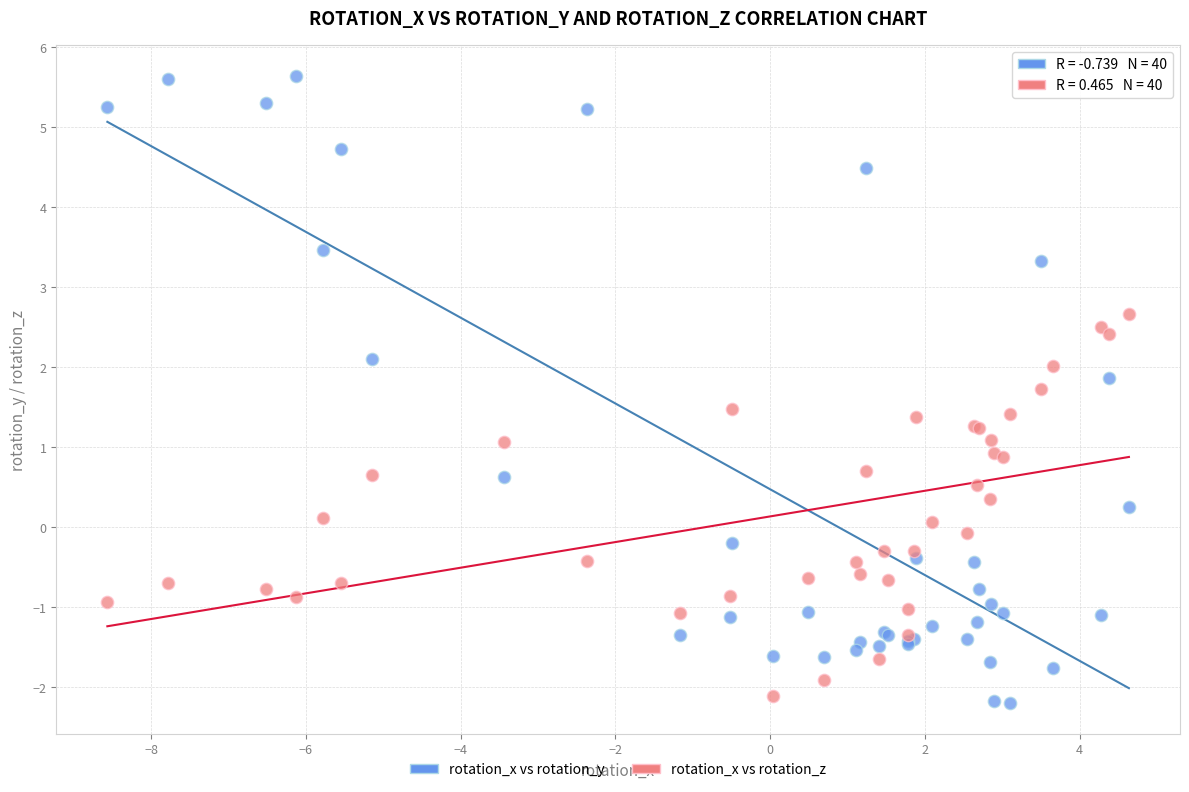

Which series reaches the maximum Y coordinate?

rotation_x vs rotation_y